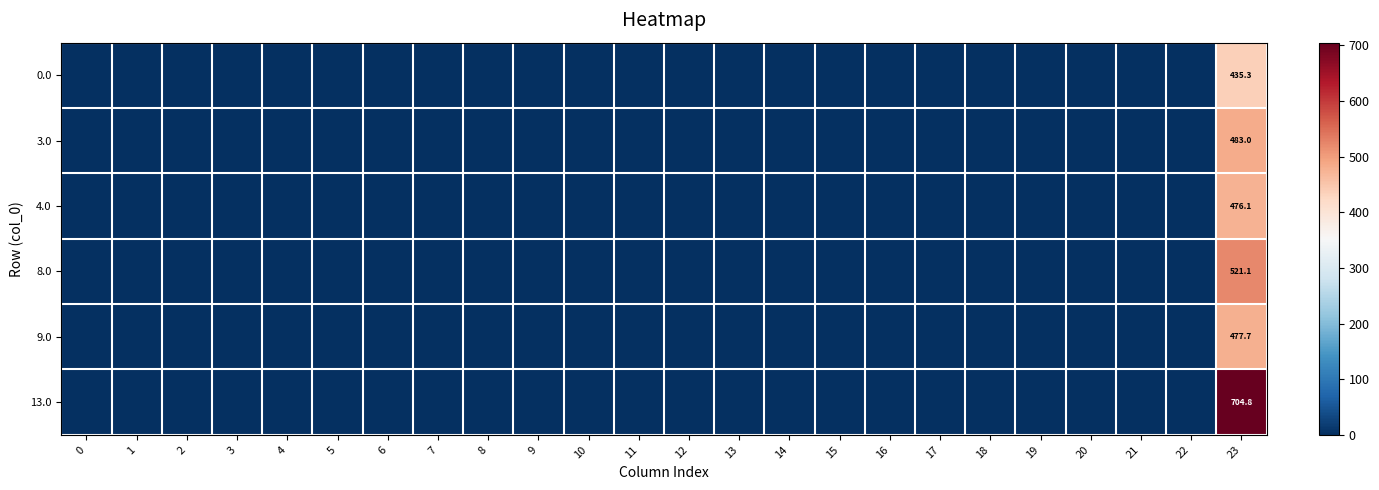

At 9, list the series in order from smallest to largest.

0.0, 3.0, 4.0, 8.0, 9.0, 13.0